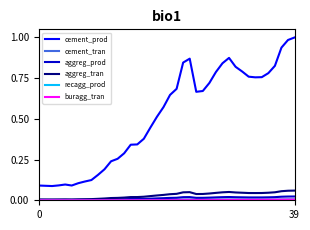

Which series has the largest total across all categories?

cement_prod